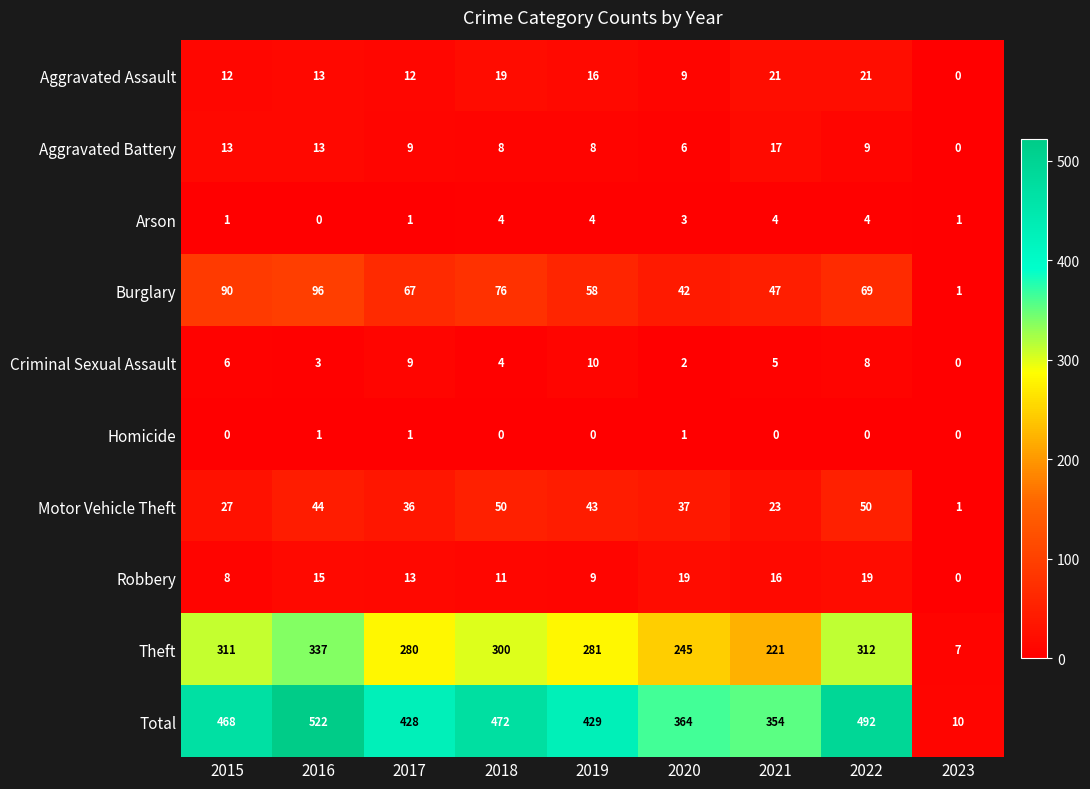

What value does the Total series have at 2017?

428